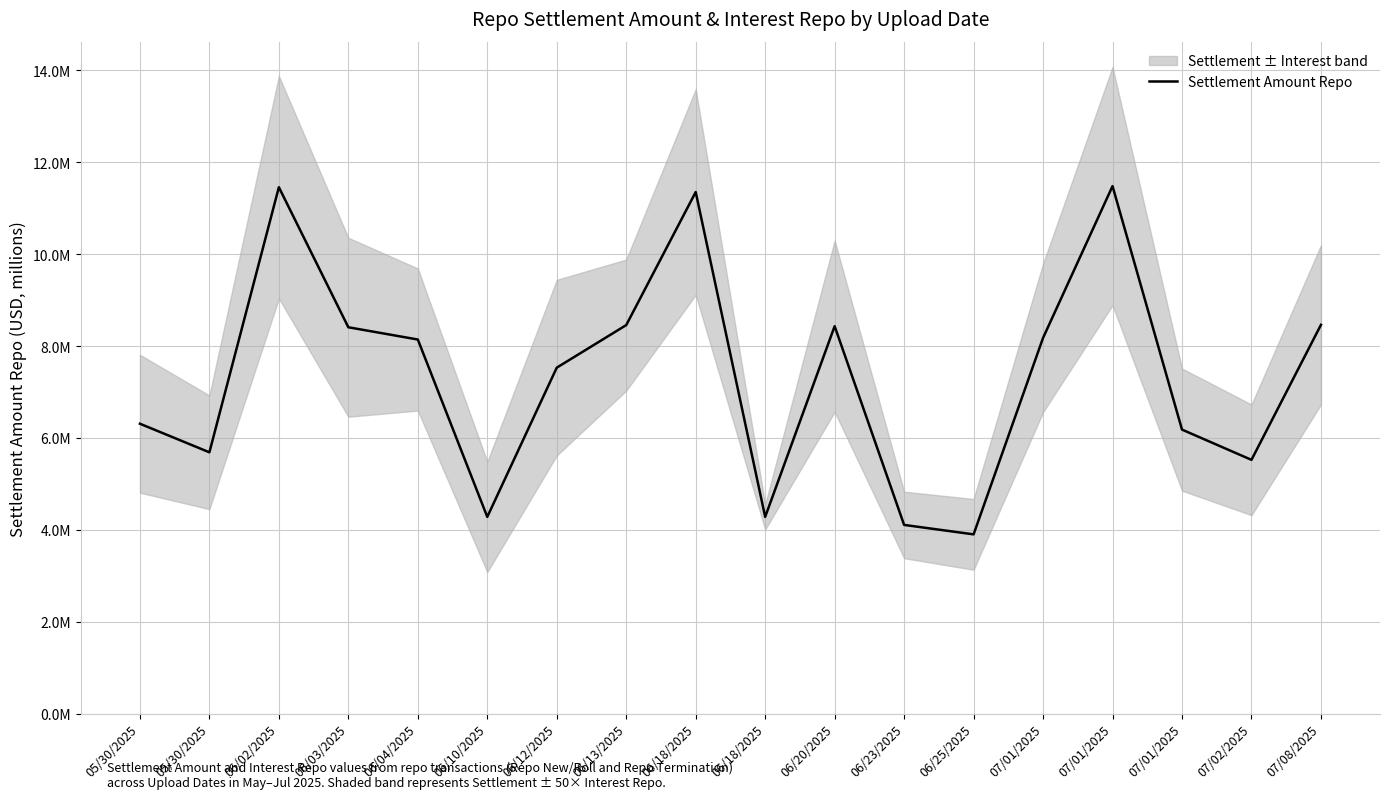

Rank the categories by value from lowest to highest.

06/25/2025, 06/23/2025, 06/10/2025, 06/18/2025, 07/02/2025, 05/30/2025, 07/01/2025, 05/30/2025, 06/12/2025, 06/04/2025, 07/01/2025, 06/03/2025, 06/20/2025, 06/13/2025, 07/08/2025, 06/18/2025, 06/02/2025, 07/01/2025